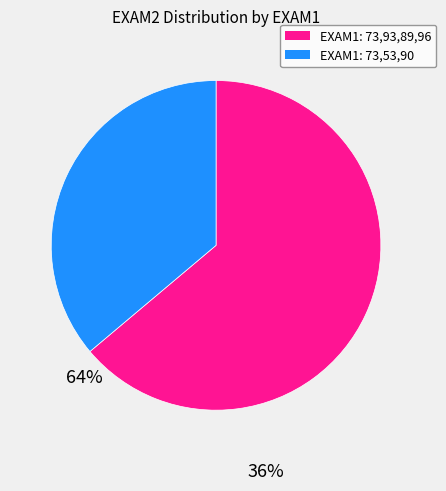

The EXAM1: 73,93,89,96 slice represents 55% of the pie. True or false?

False